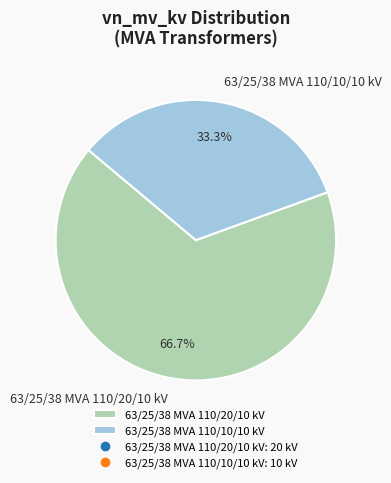

Is it true that 63/25/38 MVA 110/20/10 kV is 67% of the pie?

True